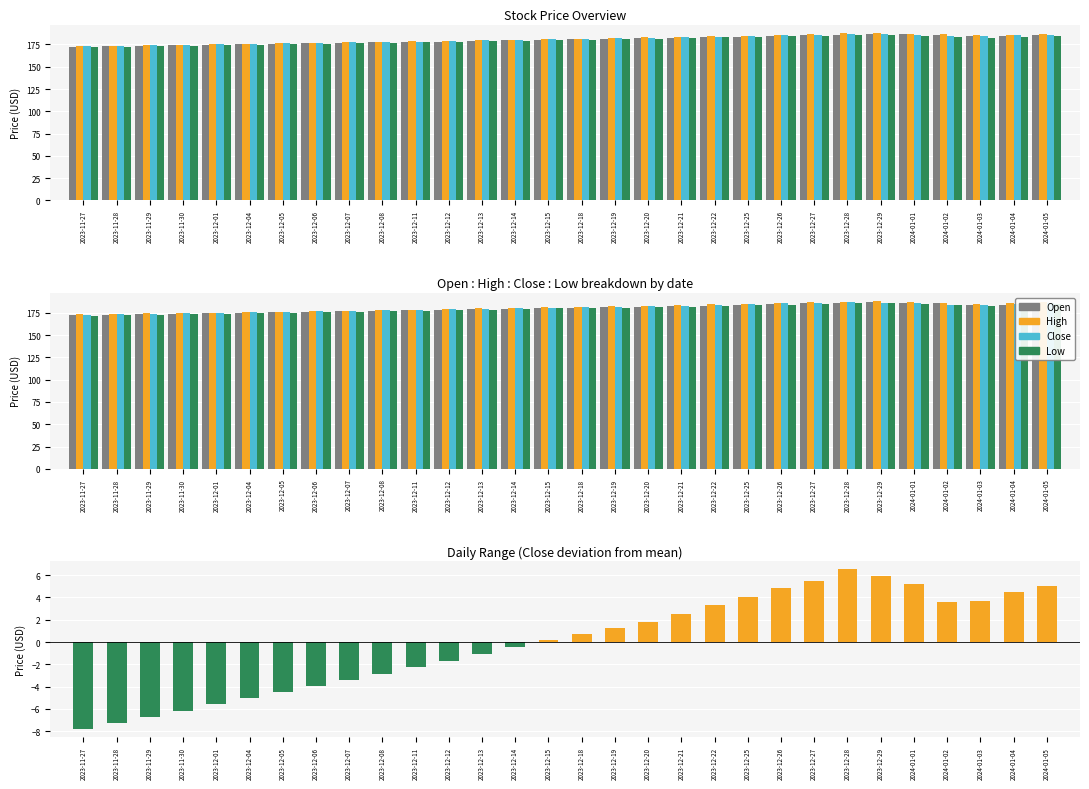

What is the difference between the second highest and minimum values in the Close deviation series?

13.8